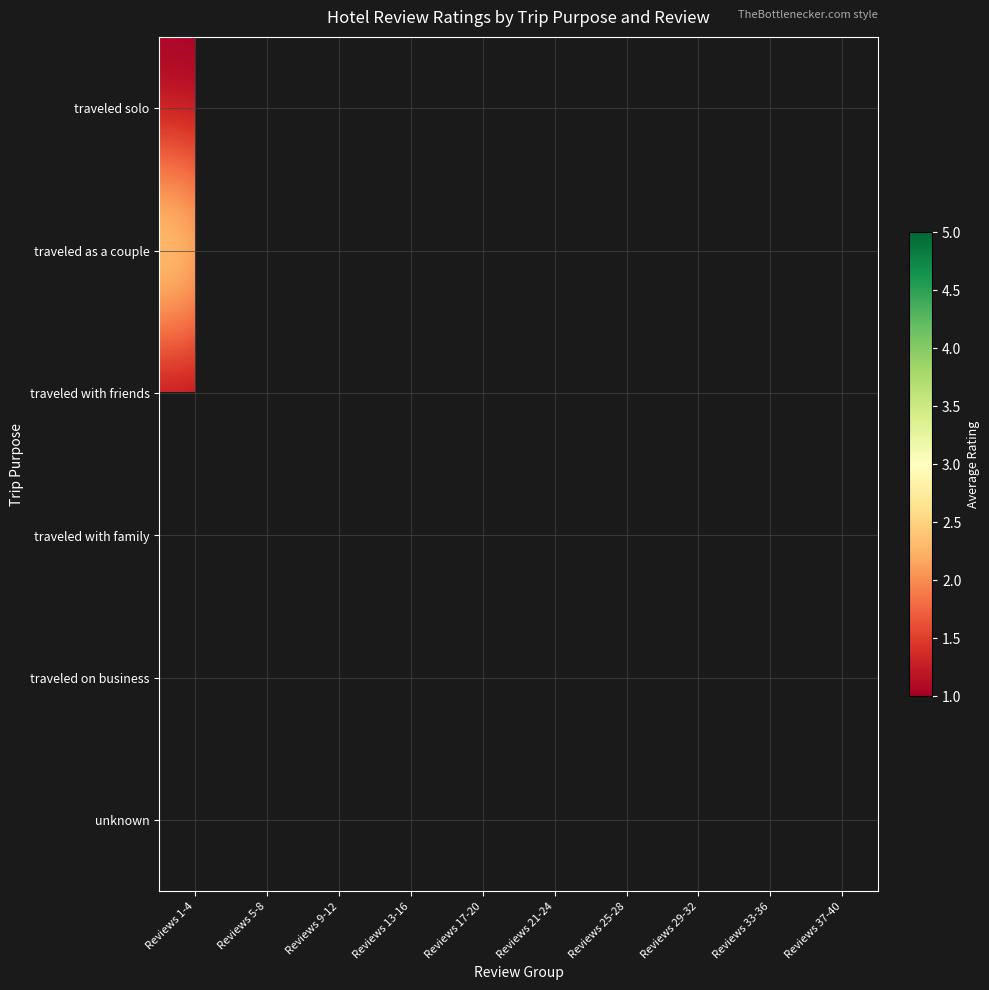

What is the greatest value displayed?

5.0